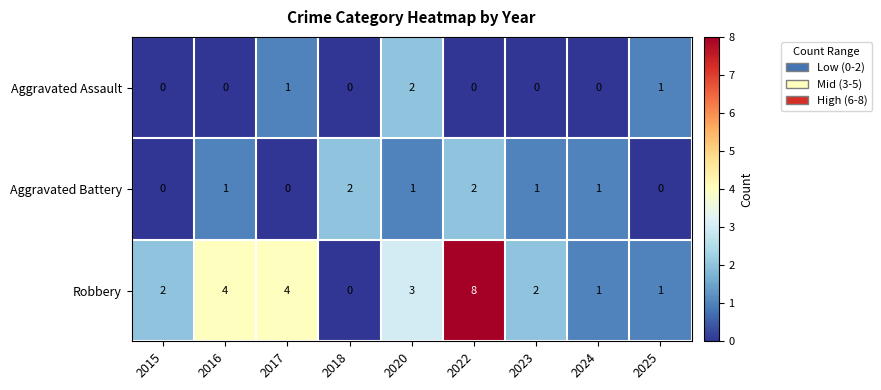

What is the sum of all Aggravated Assault values?

4